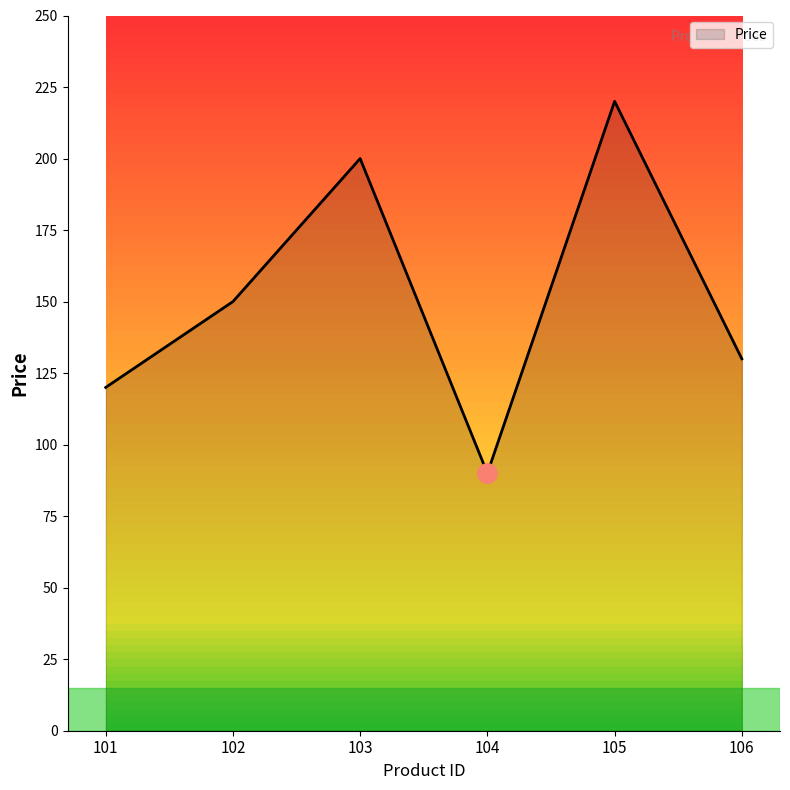

List the labels in order of value, largest first.

105, 103, 102, 106, 101, 104